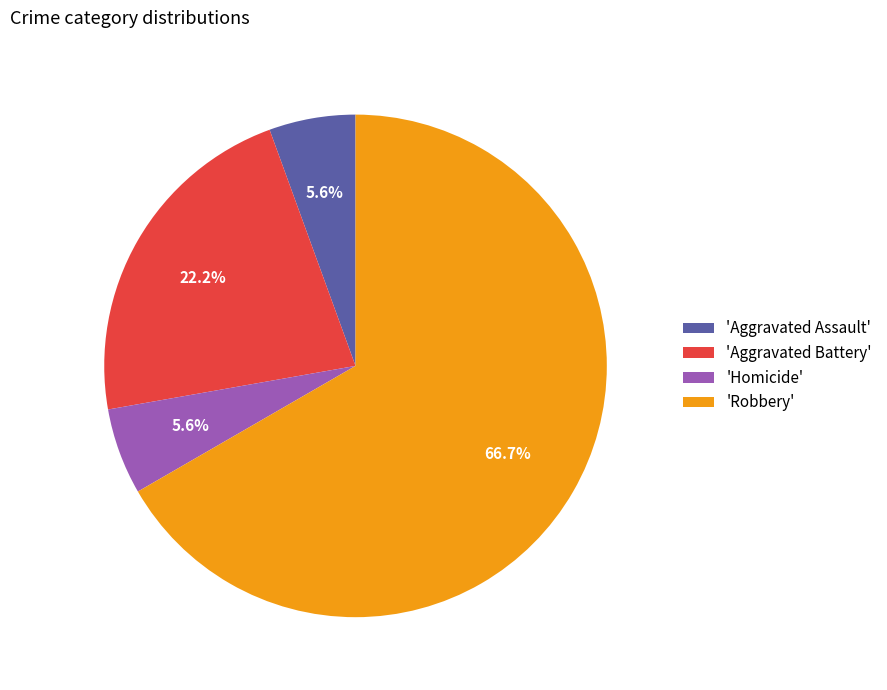

Is 'Aggravated Assault' the majority of the pie?

No